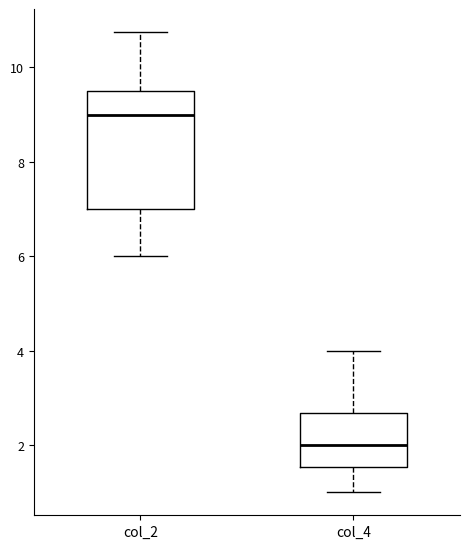

Reading left to right, read every box against the y-axis: the position of its median line, the range the box covers, and the ends of its whiskers. The values are not printed on the chart, so give them approximately, as read against the axis.

col_2: median 9.0, box 7.0 to 9.6, whiskers 6.0 to 10.8
col_4: median 2.0, box 1.6 to 2.6, whiskers 1.0 to 4.0